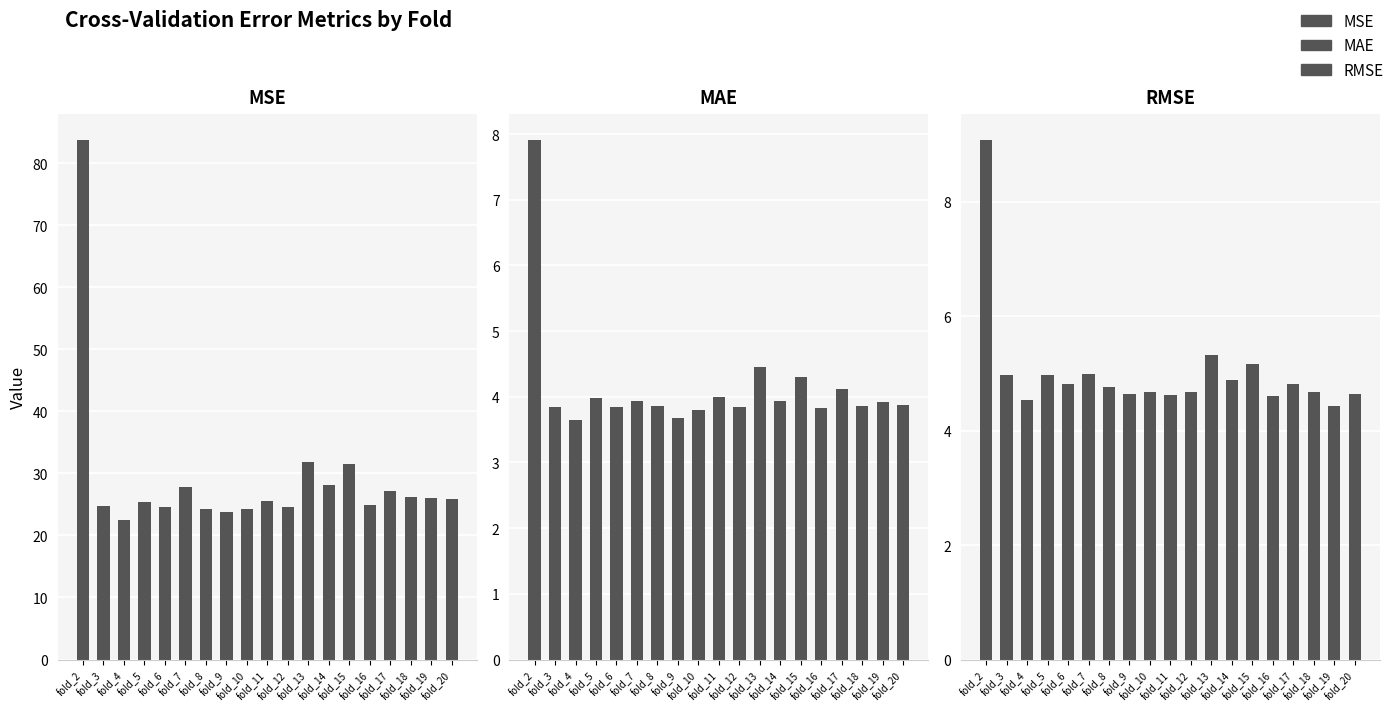

At which category is the sum across all series the highest?

fold_2